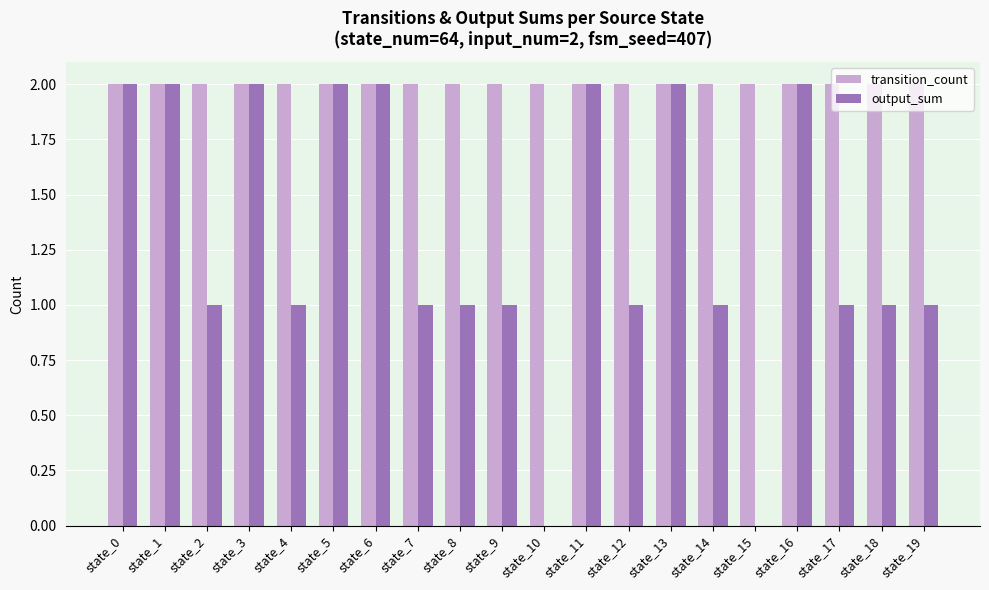

Is it true that output_sum equals 1 at state_3?

False